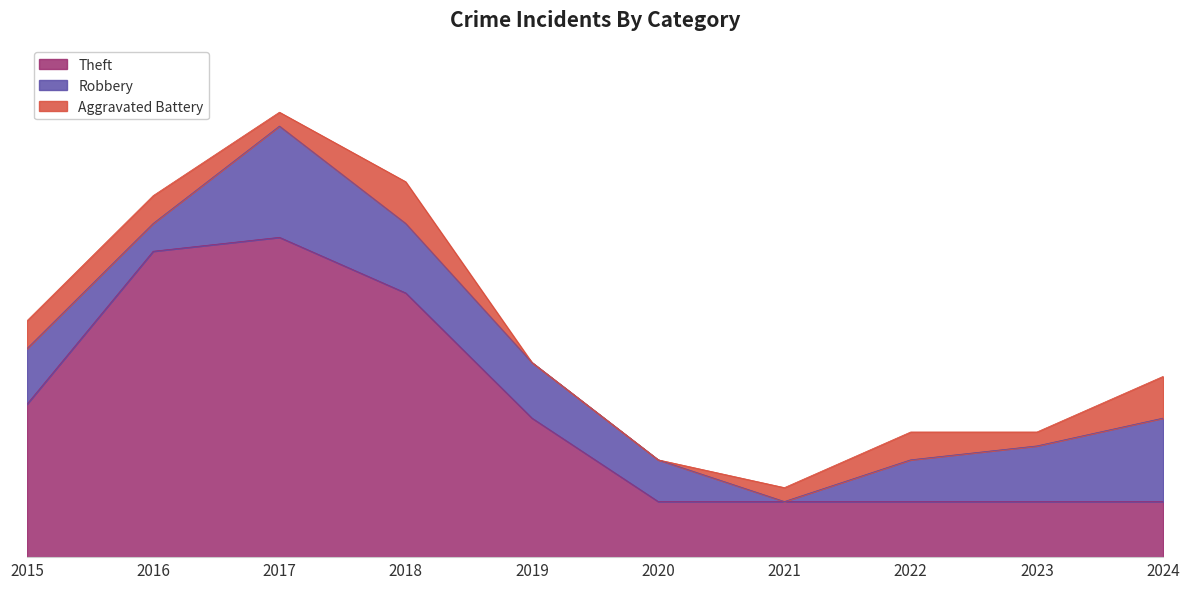

Where is Theft nearest to the value 13?

2015